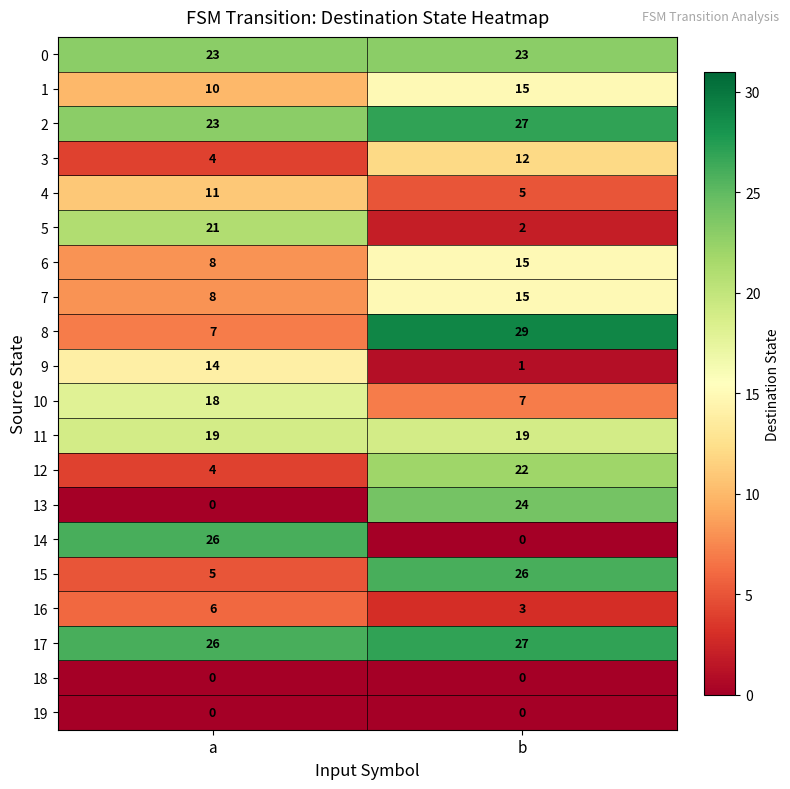

Which series changed the most between a and b?

14